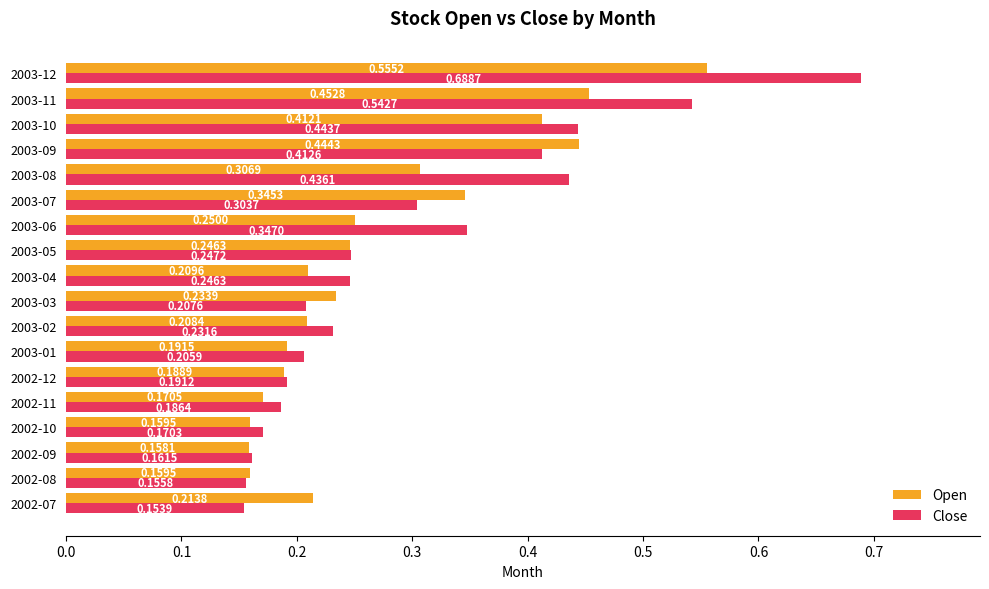

How many Open values are between 0 and 1?

18